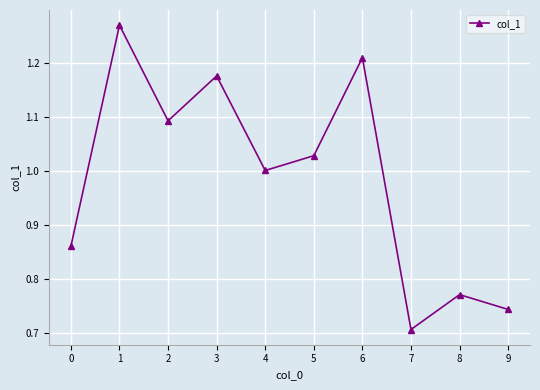

What is the difference between the values at 0 and 4?

0.1